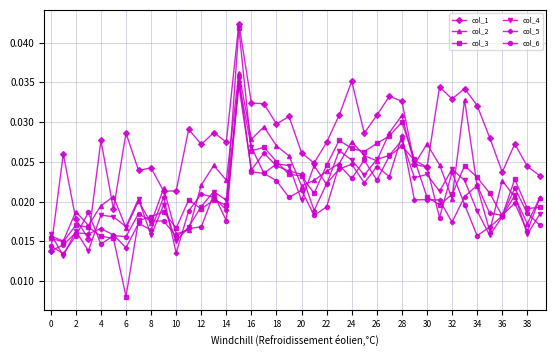

Is this an area chart (filled region under the line)?

No